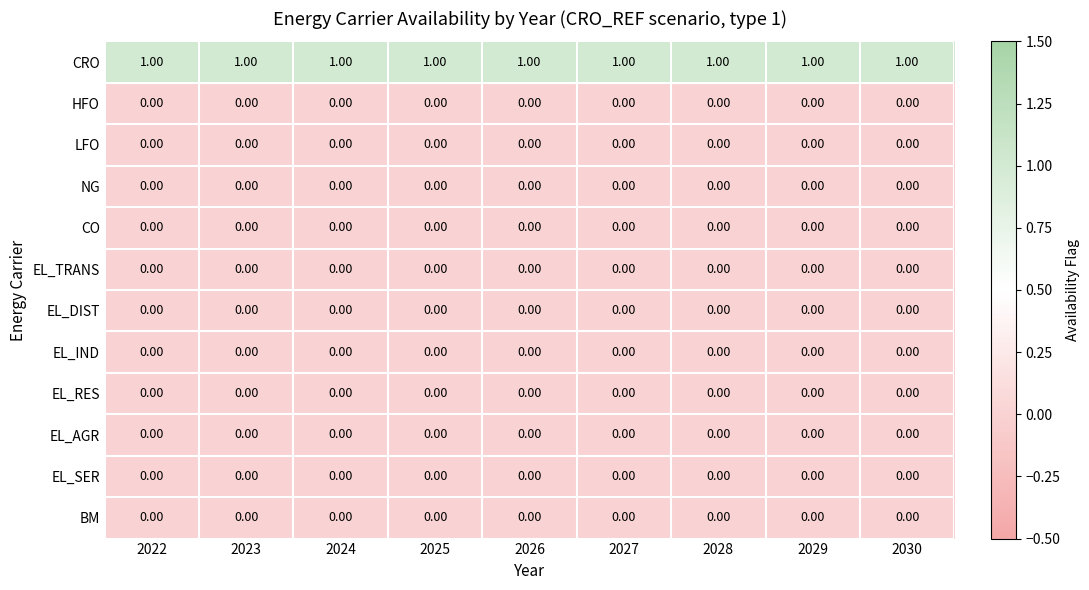

What is the total value across all series at 2029?

1